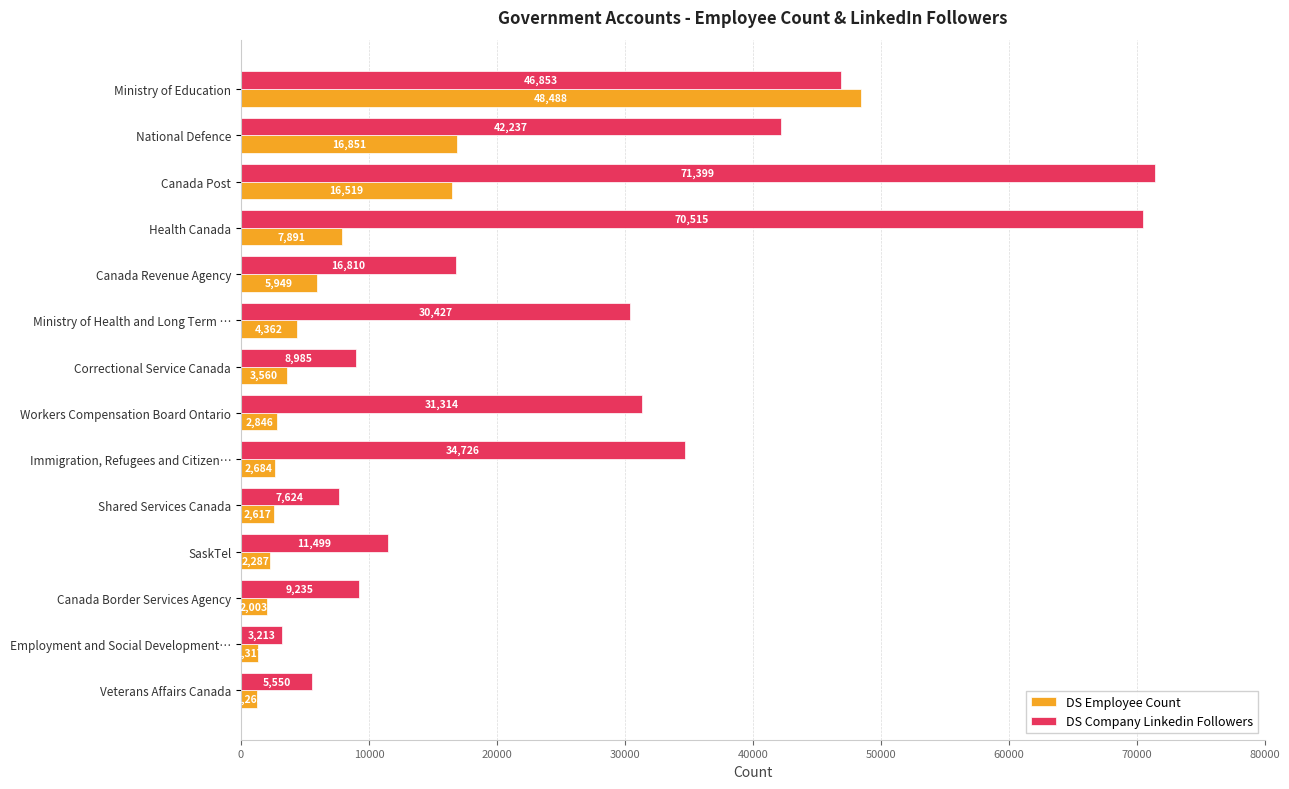

What is the minimum value shown in the chart?

1263